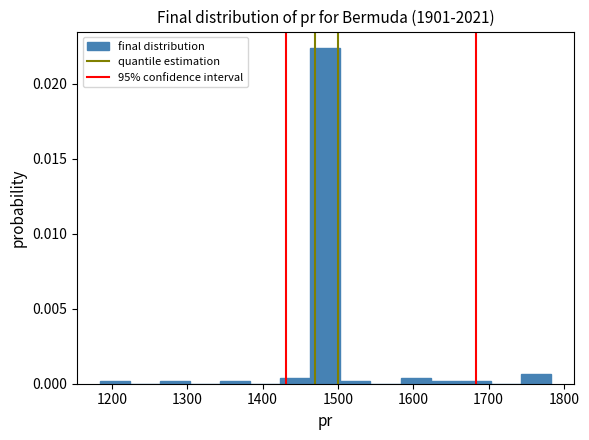

Read against the x-axis, roughly where is the centre of the tallest bar?

1480